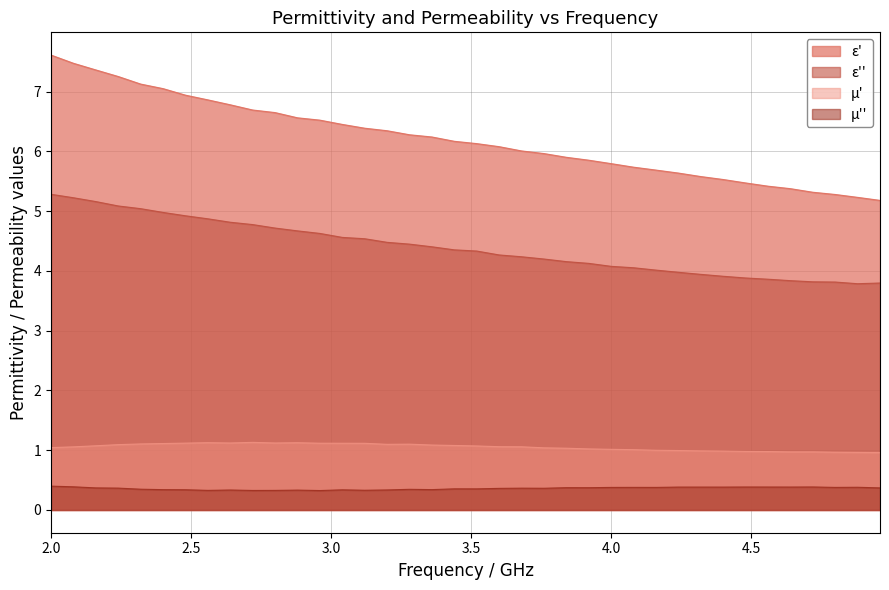

How many interior local valleys does the μ'' series have?

12